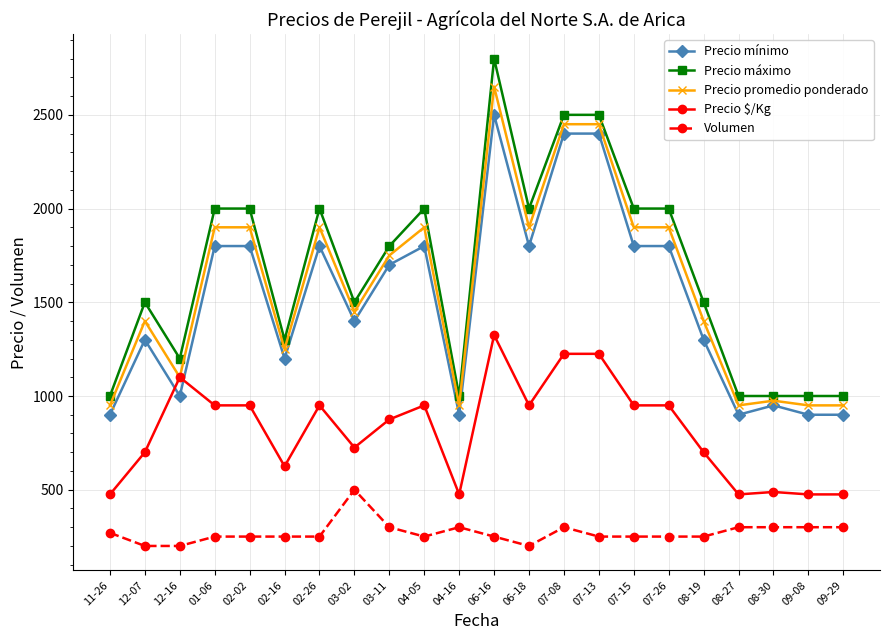

Where is the first local maximum for Precio $/Kg?

12-16